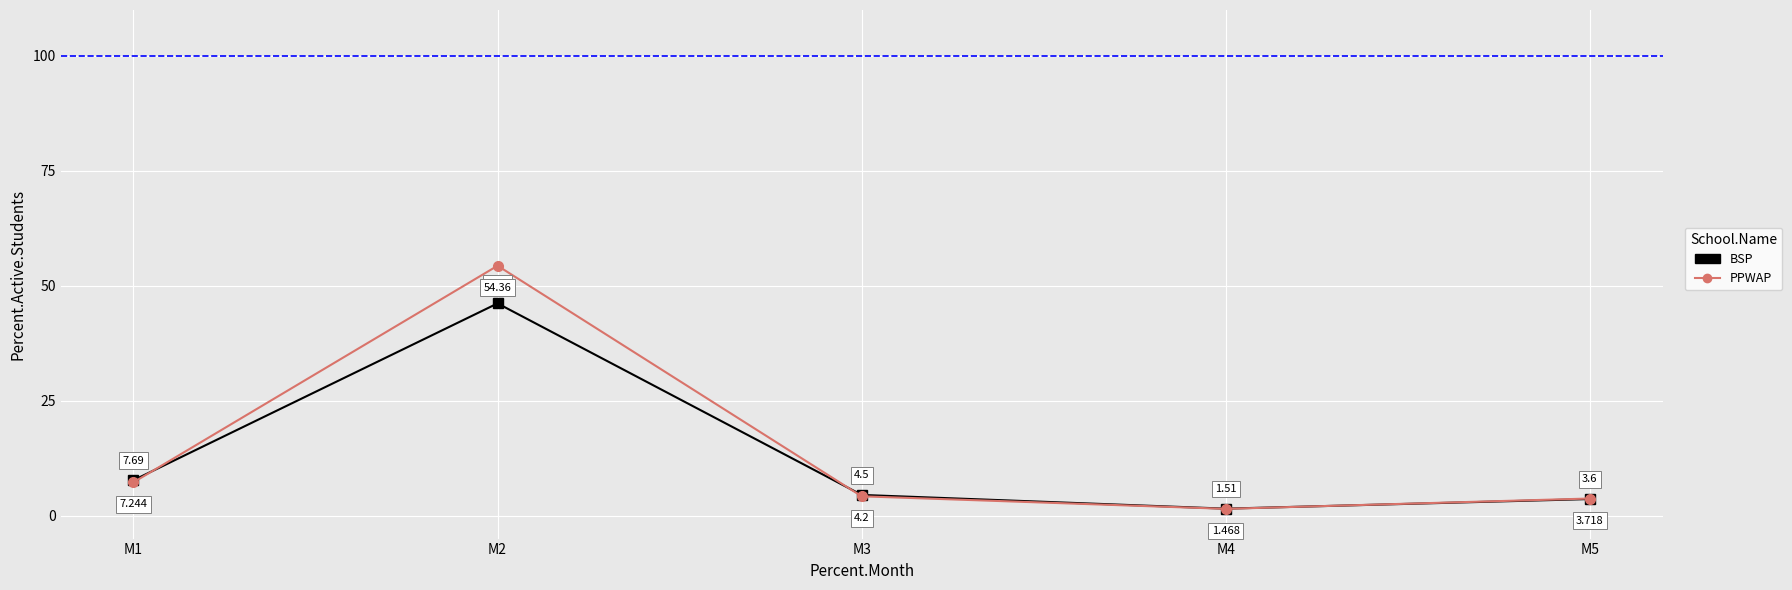

How many times do BSP and PPWAP cross each other?

3